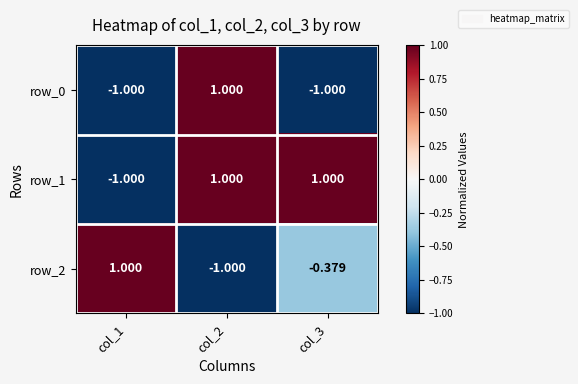

How many values in row_2 are below zero?

2